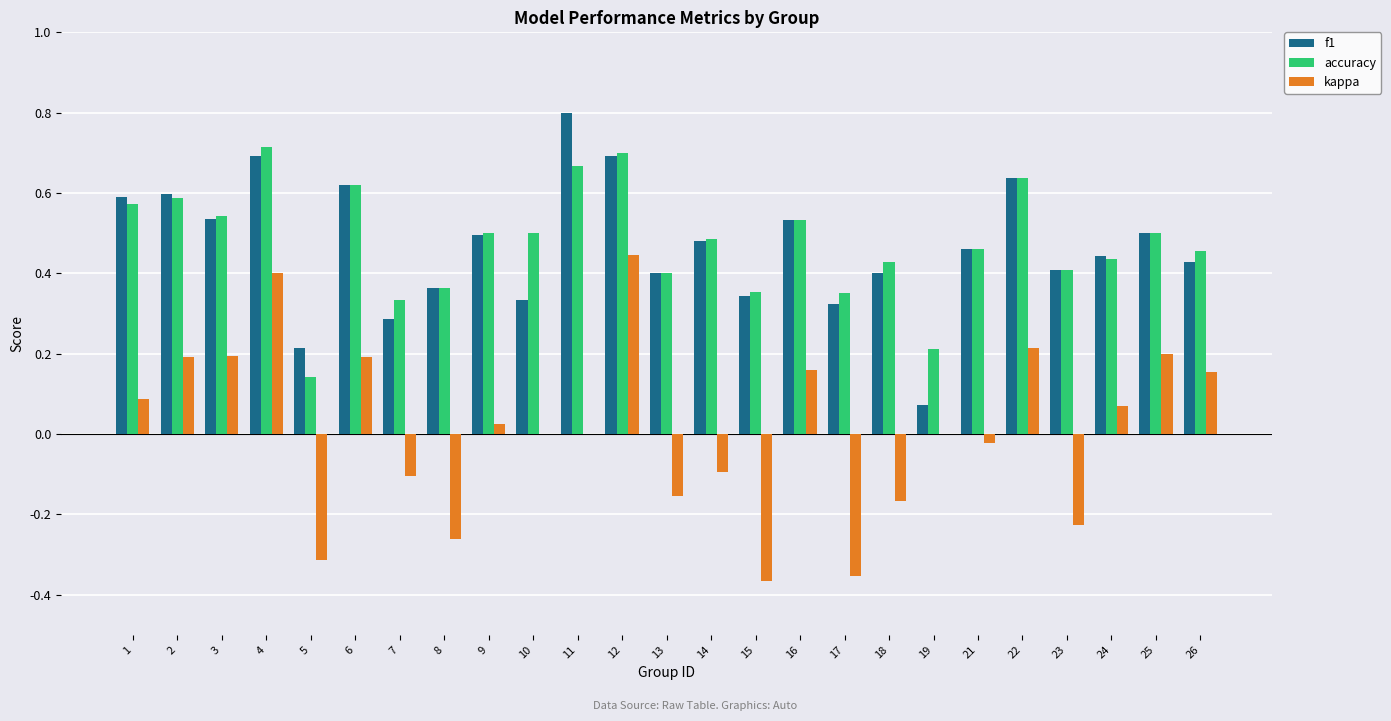

The f1 series shows 0.0 at 19. True or false?

False